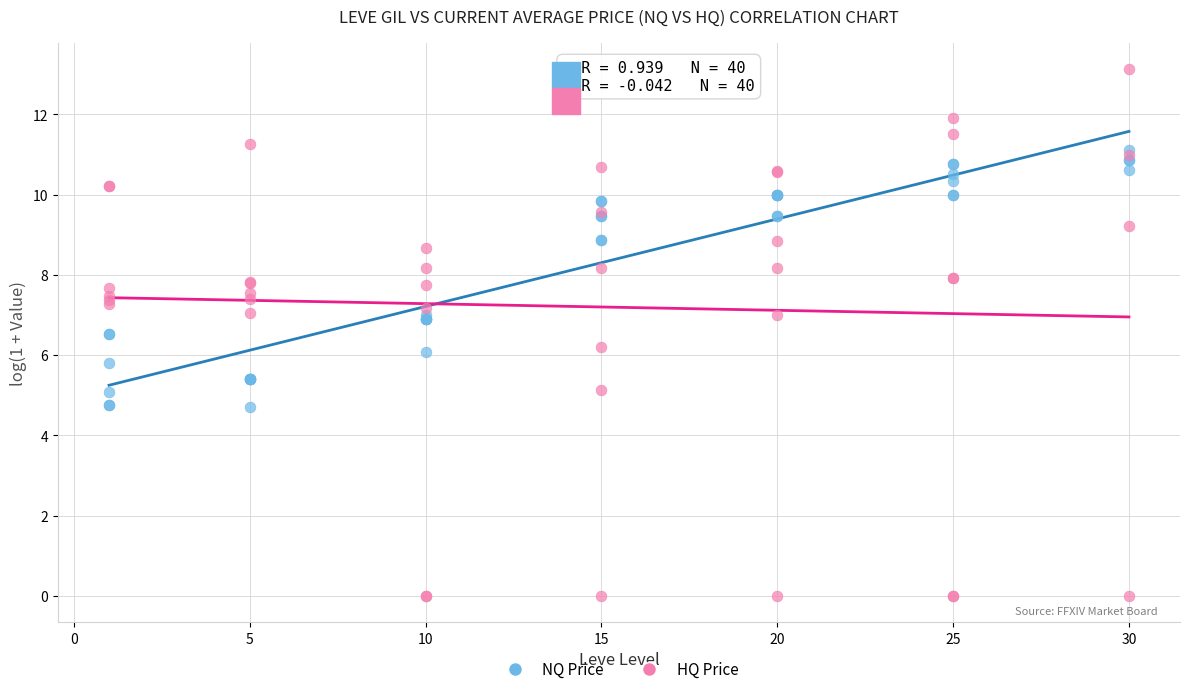

Which series contains the lowest Y value?

HQ Price